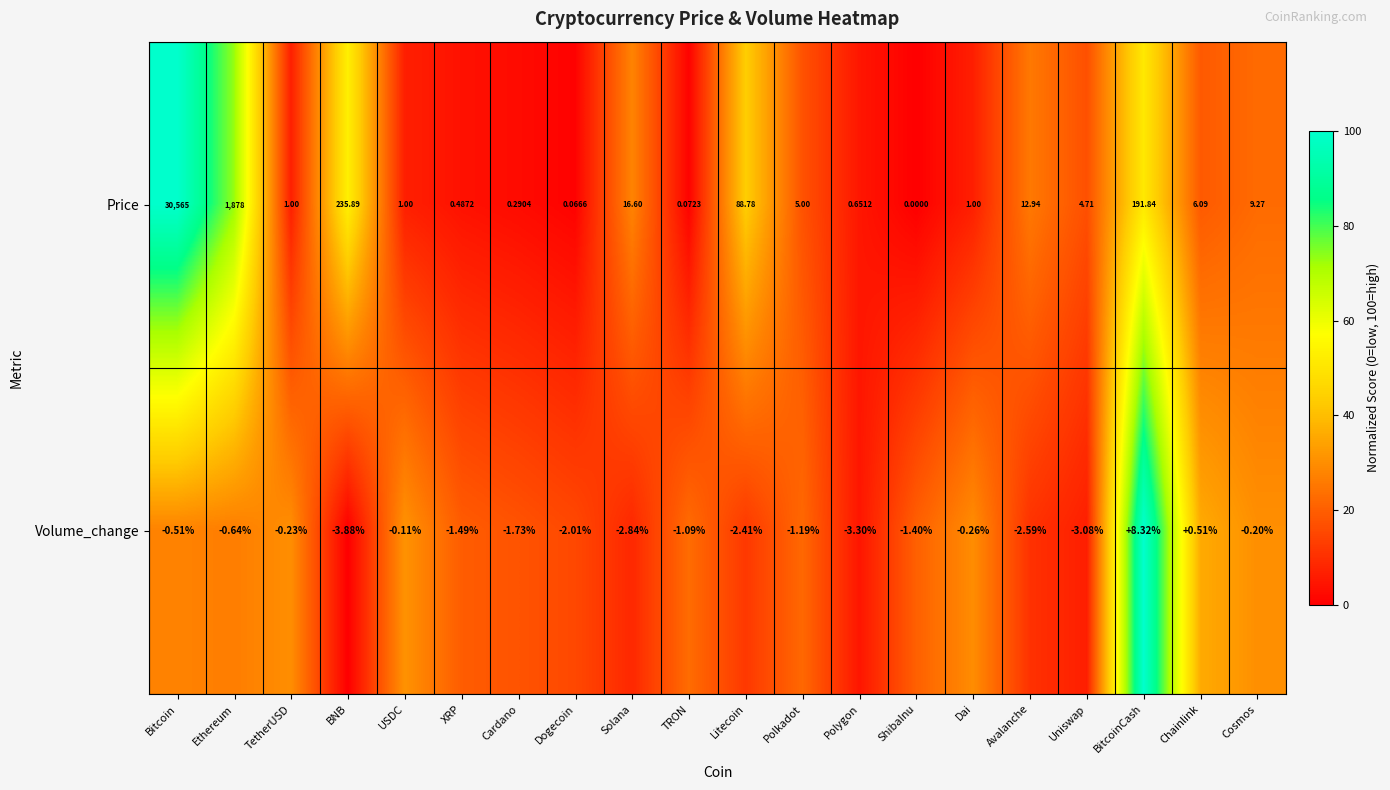

Is the value of Price at TRON greater than the value of Volume_change at Cosmos?

Yes